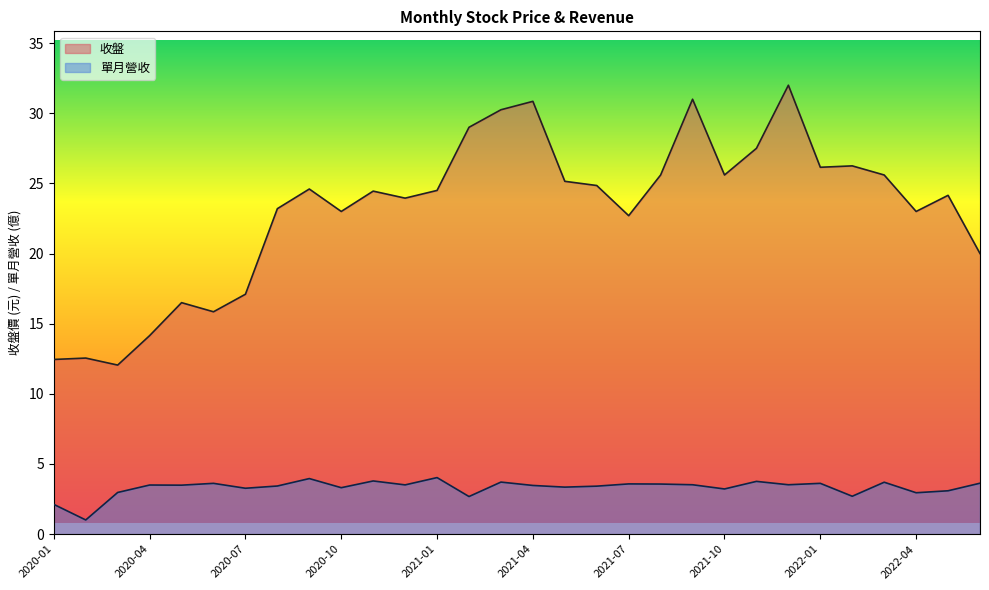

True or false: 收盤 has more than 2 interior local peaks.

True